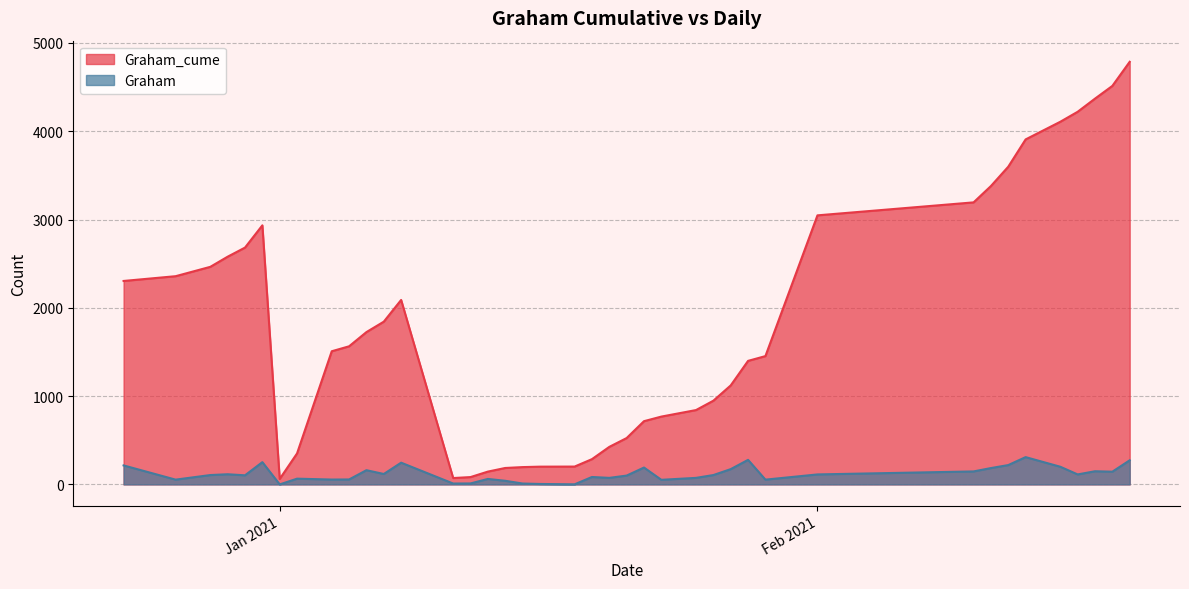

Count the number of data series in this chart.

2